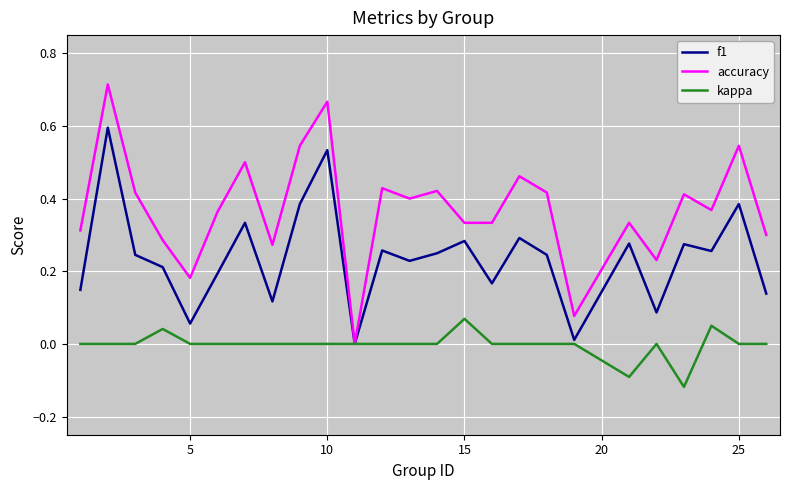

Rank the series by their maximum value, from lowest to highest.

kappa, f1, accuracy